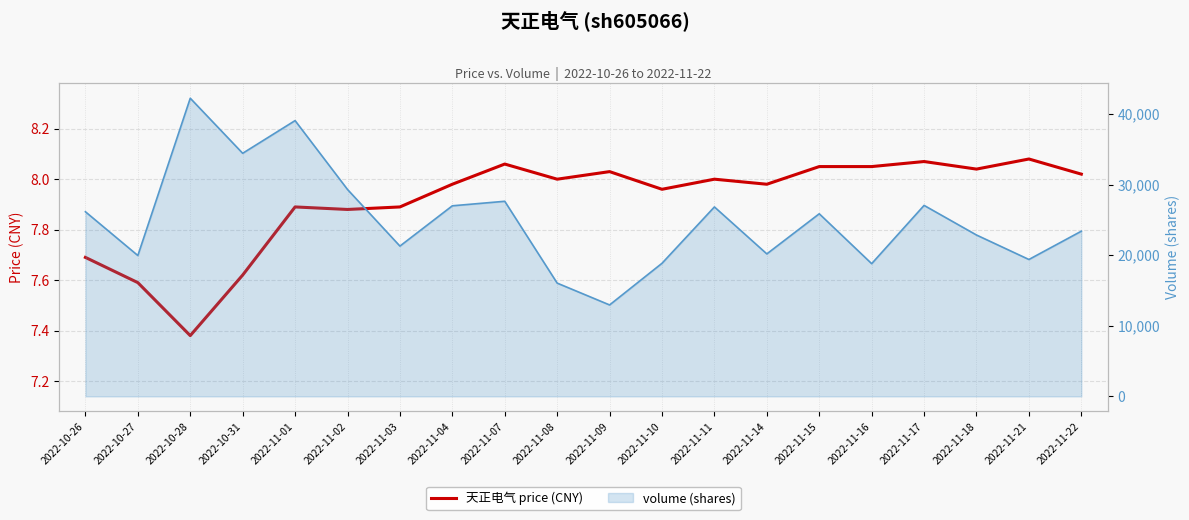

What is the sum of all volume (shares) values?

499179.0